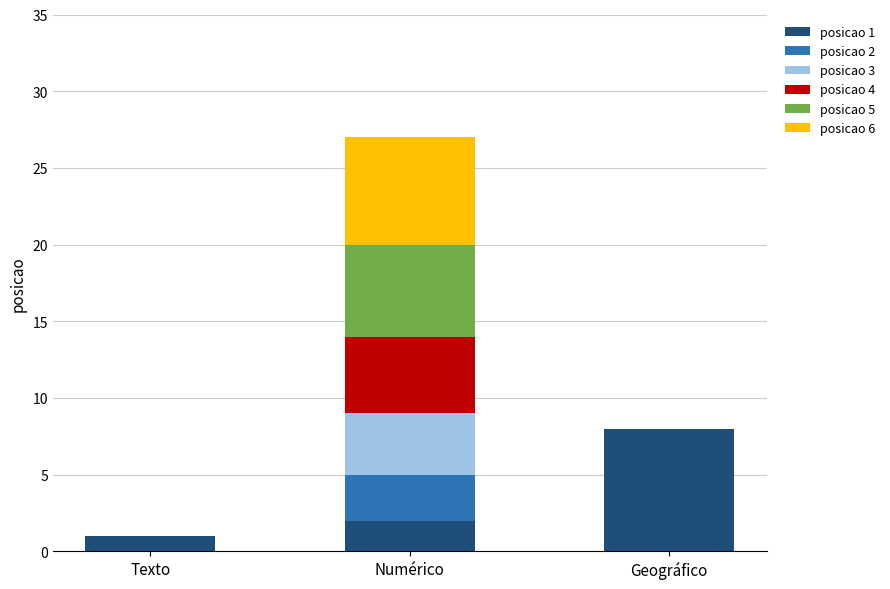

At which category is the sum across all series the highest?

Numérico